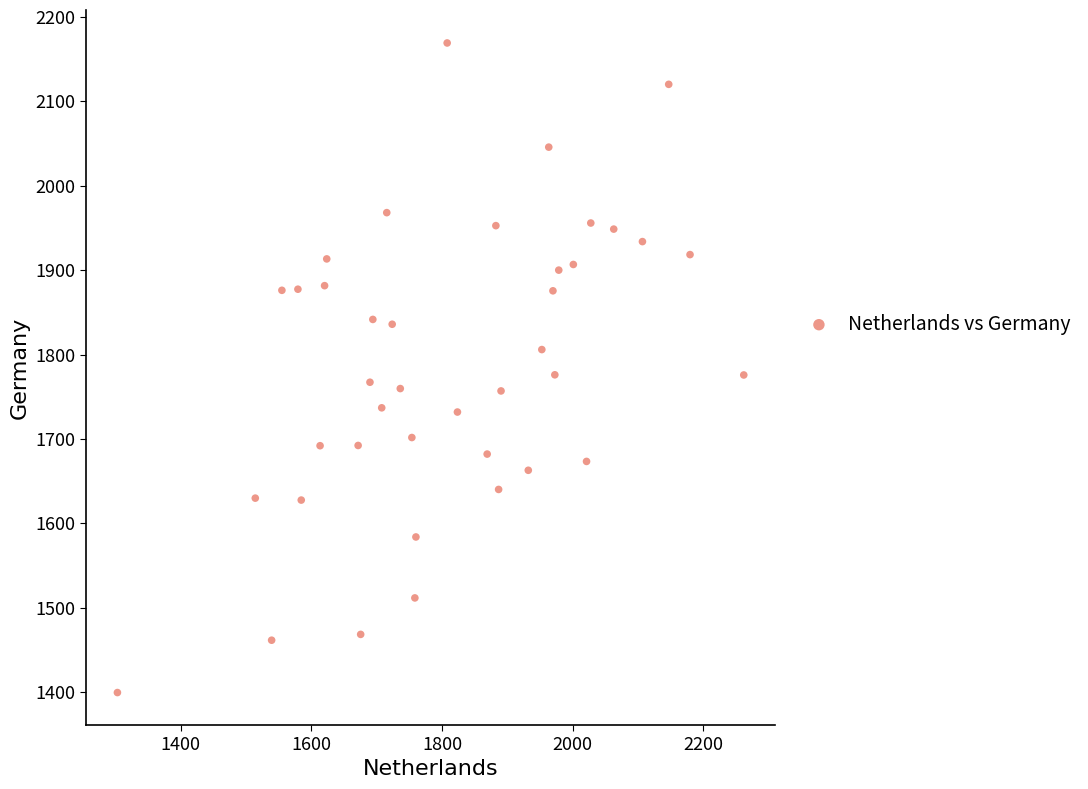

What is the range of X values (max minus min)?

958.1